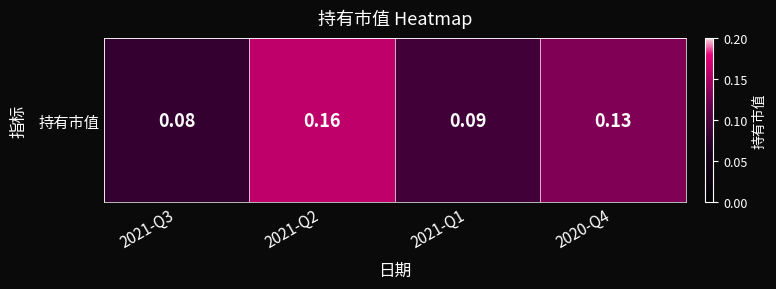

What is the sum of the values at 2021-Q1 and 2020-Q4?

0.2